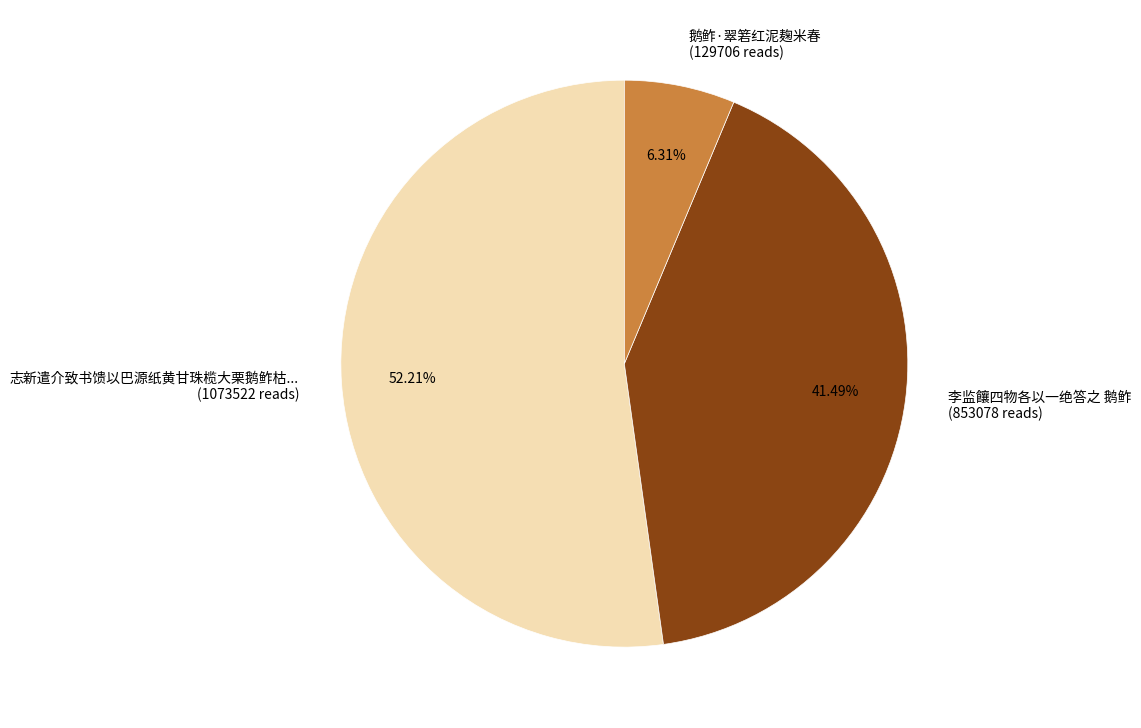

To the nearest percent, what is the difference between the largest and smallest slice percentages?

46%